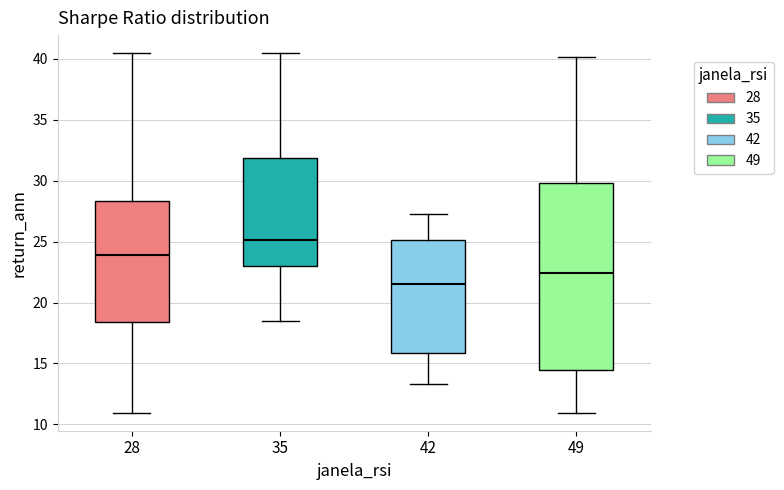

Which box has the highest median line?

35